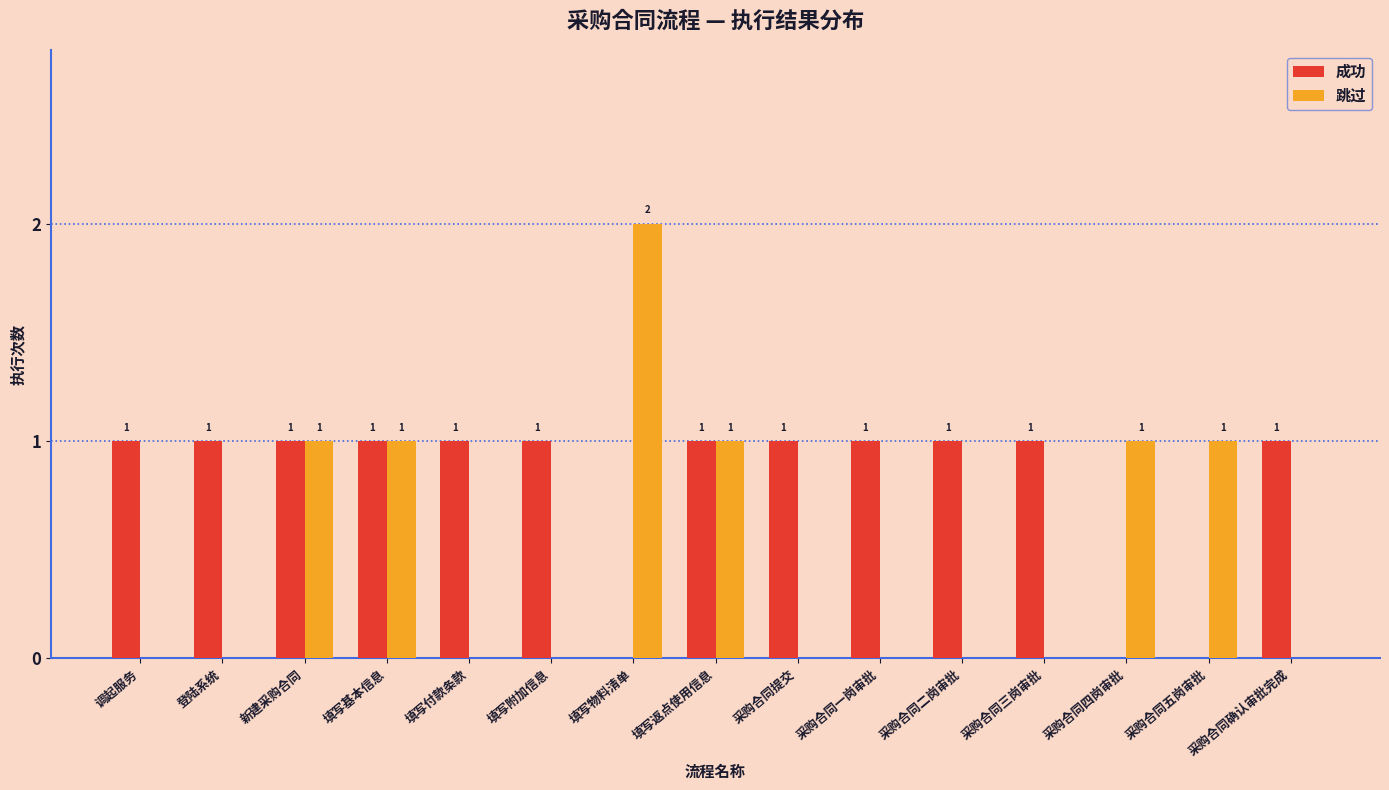

Which series changed the most between 调起服务 and 填写基本信息?

跳过